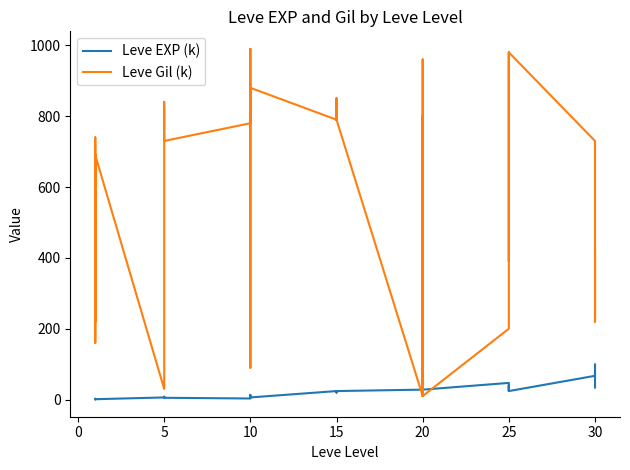

After their last crossing, which series has the higher values: Leve EXP (k) or Leve Gil (k)?

Leve Gil (k)